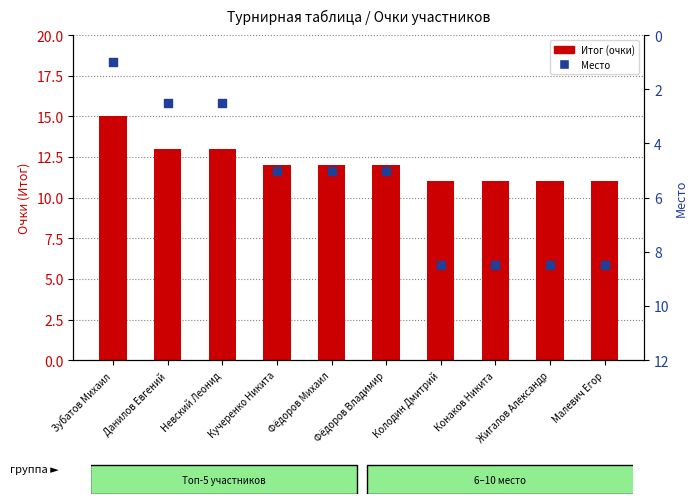

Which series has the largest total across all categories?

Итог (очки)